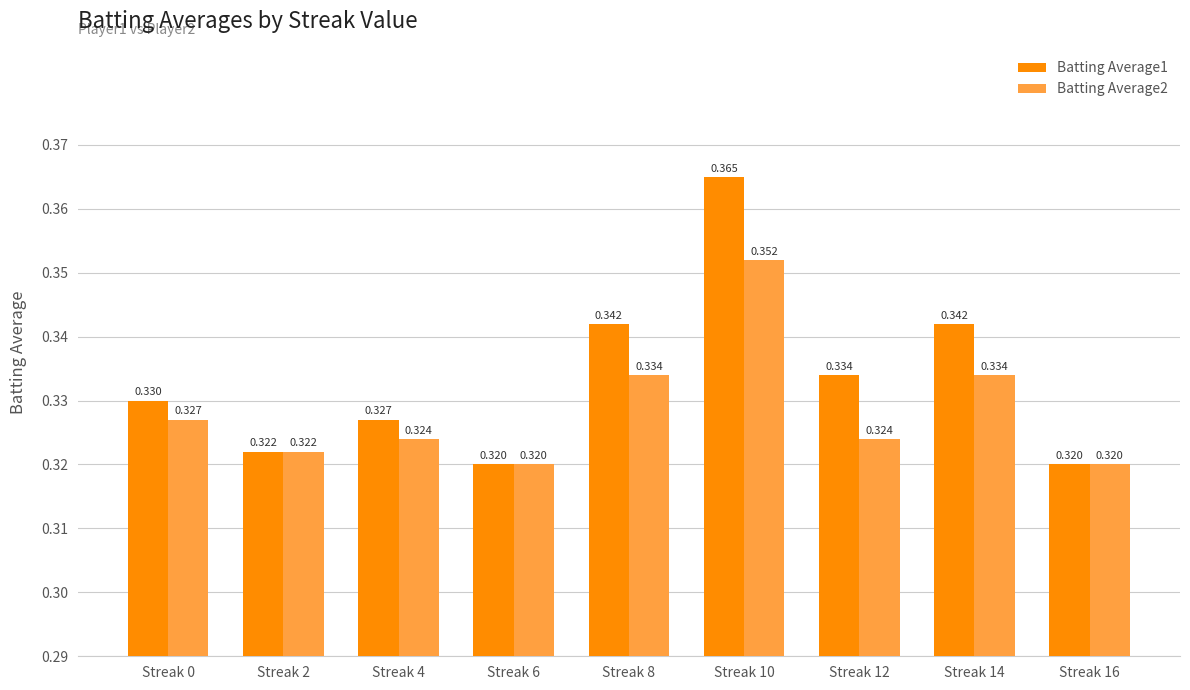

Does the chart contain stacked bars?

No